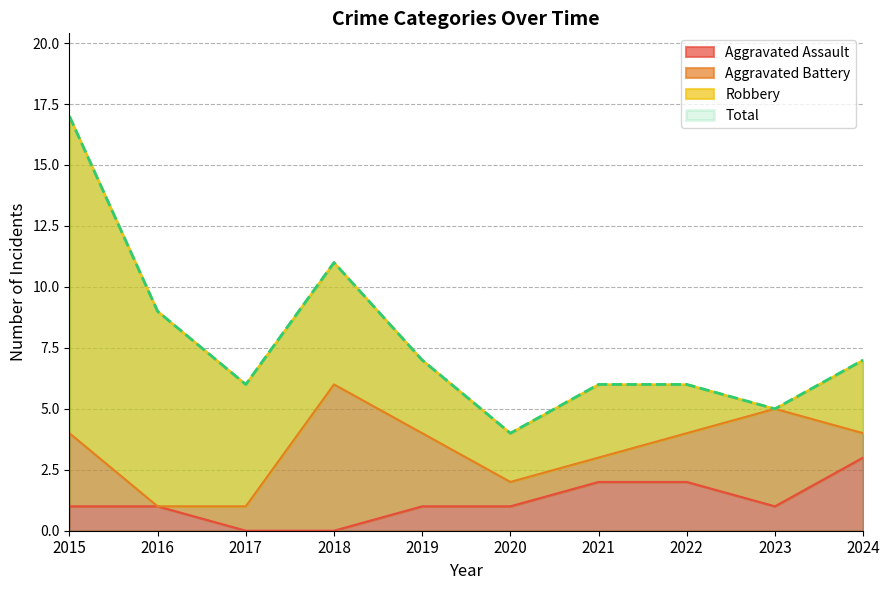

In Aggravated Assault, how many points are lower than both neighbors (excluding endpoints)?

1